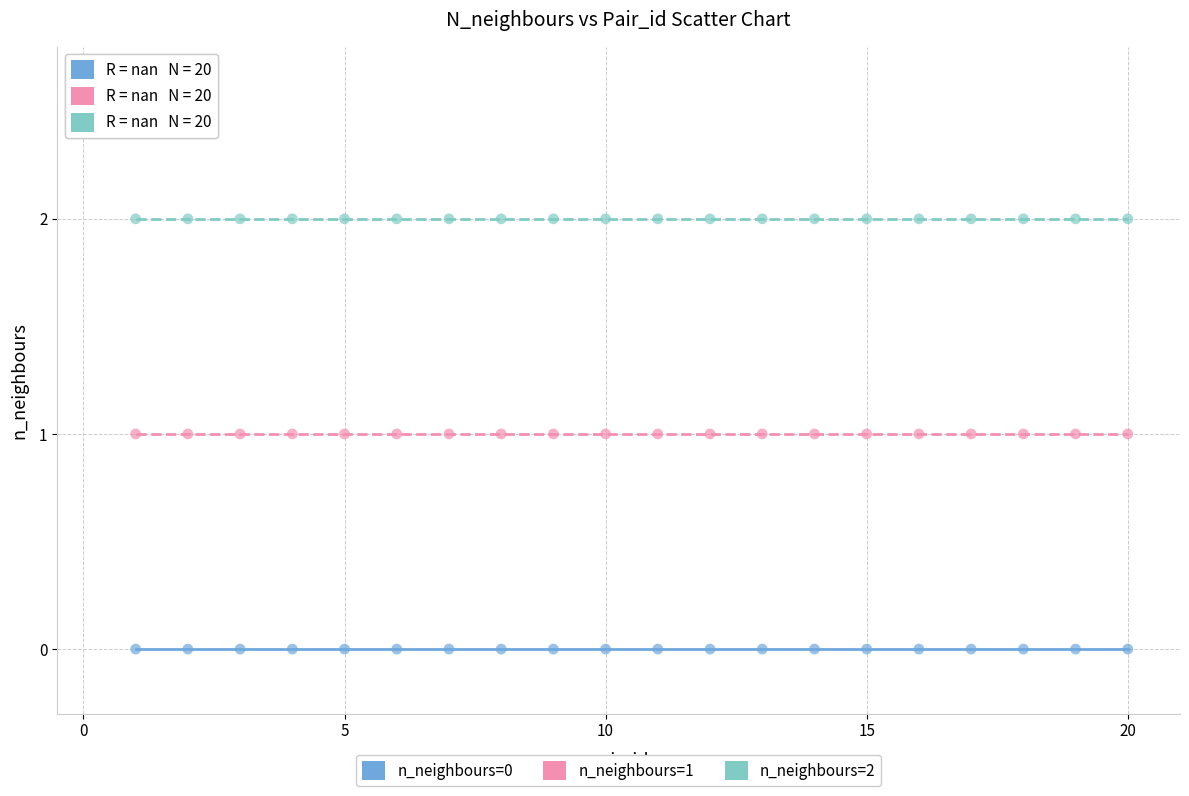

How many points are shown in the scatter plot?

60